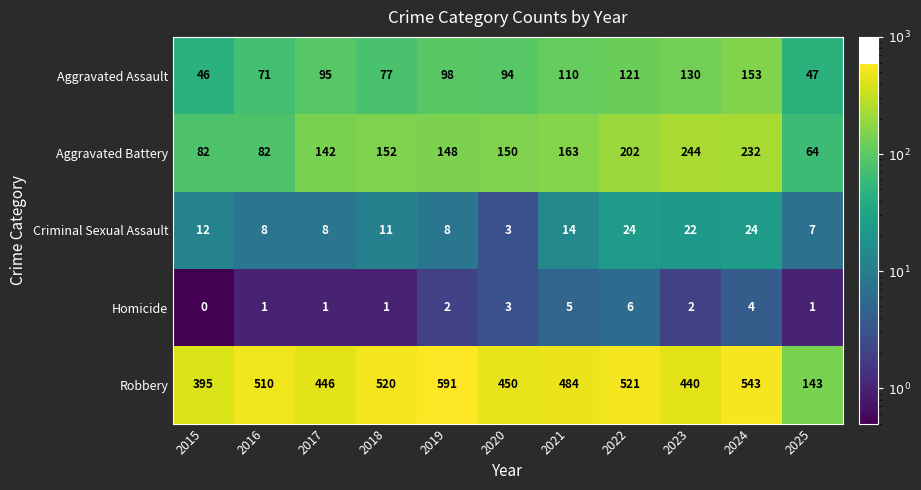

Which series has the largest range (max minus min)?

Robbery